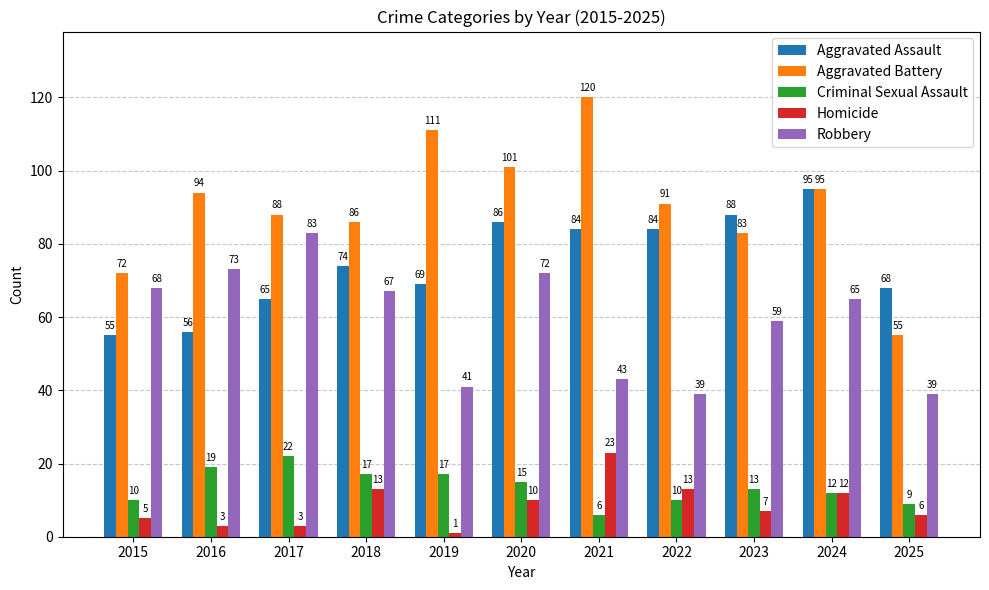

What is the average value of the Aggravated Assault series?

75